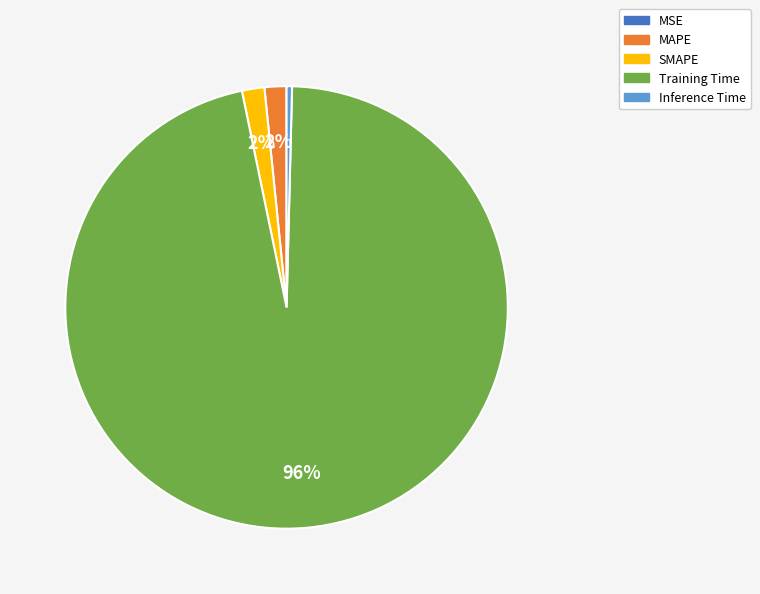

Which has a higher value, Training Time or MAPE?

Training Time